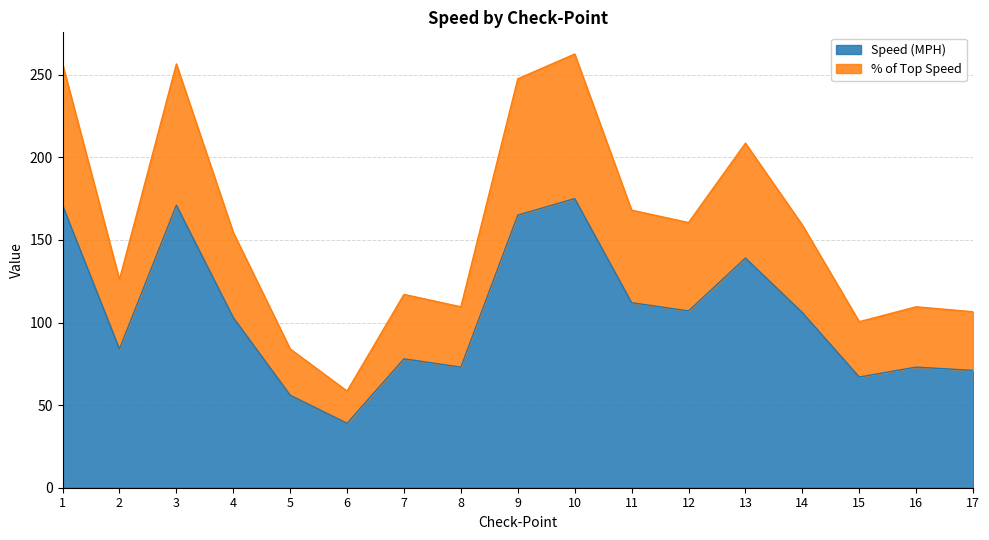

Which category has the highest value in the % of Top Speed series?

10